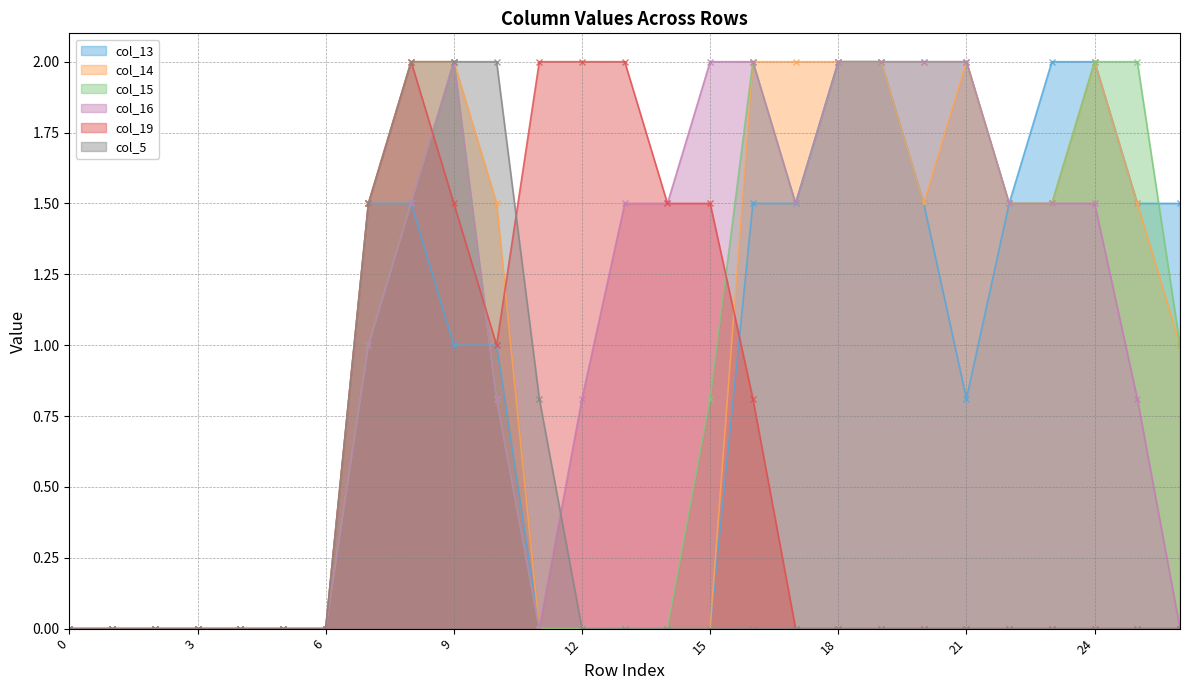

What is the sum of all col_13 values?

22.8